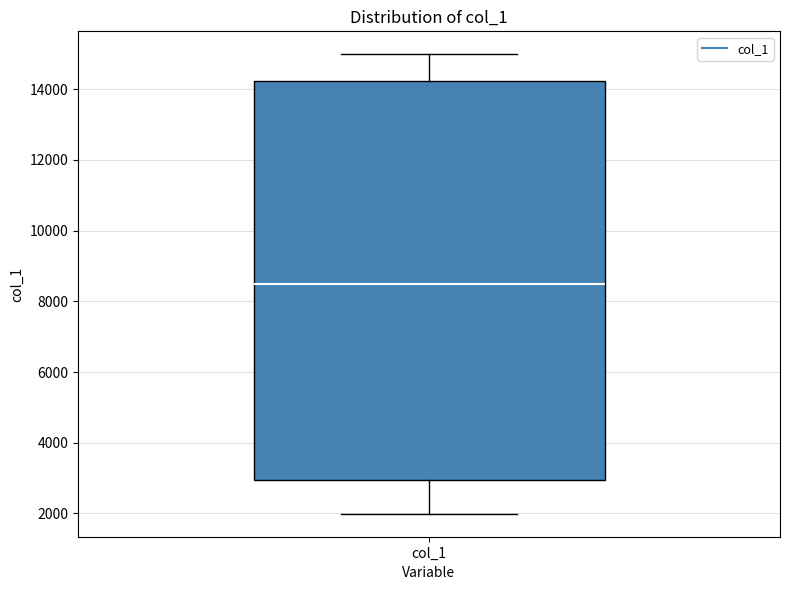

Transcribe this box plot: give where the median line is, the range the box spans, and where the two whiskers end, as read against the y-axis. The values are not printed on the chart, so give them approximately, as read against the axis.

median 8600, box 3000 to 14200, whiskers 2000 to 15000